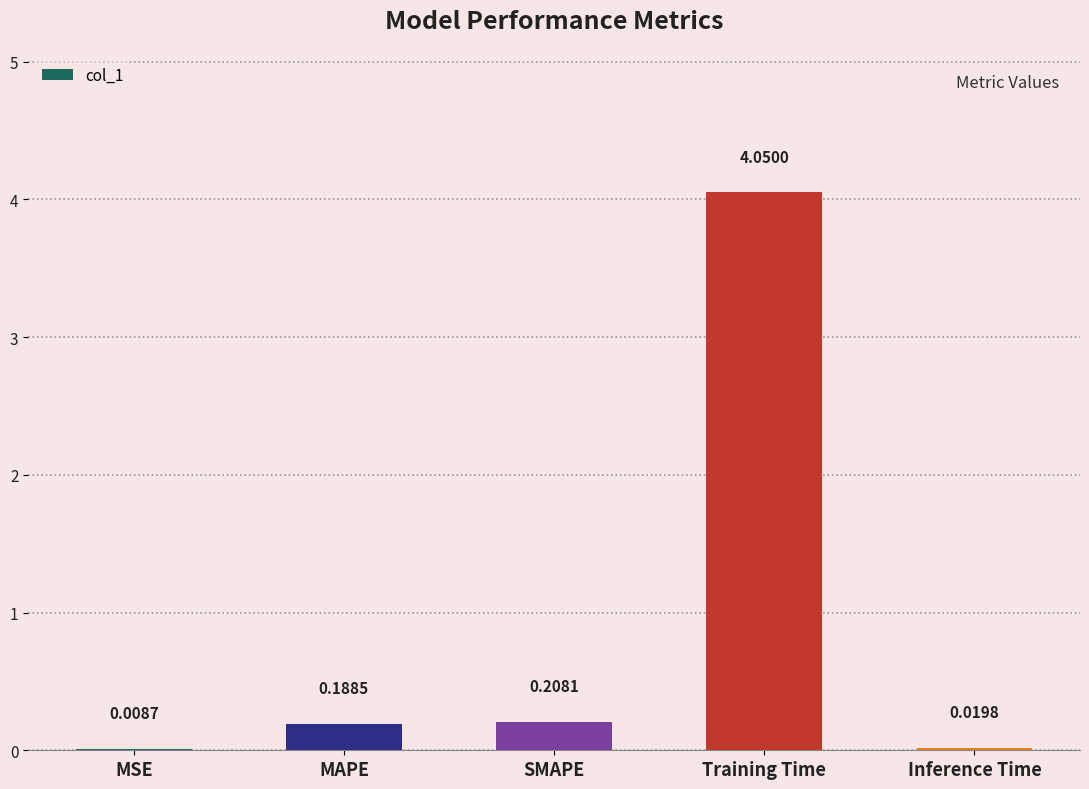

What is the change in value from MAPE to Inference Time?

-0.2